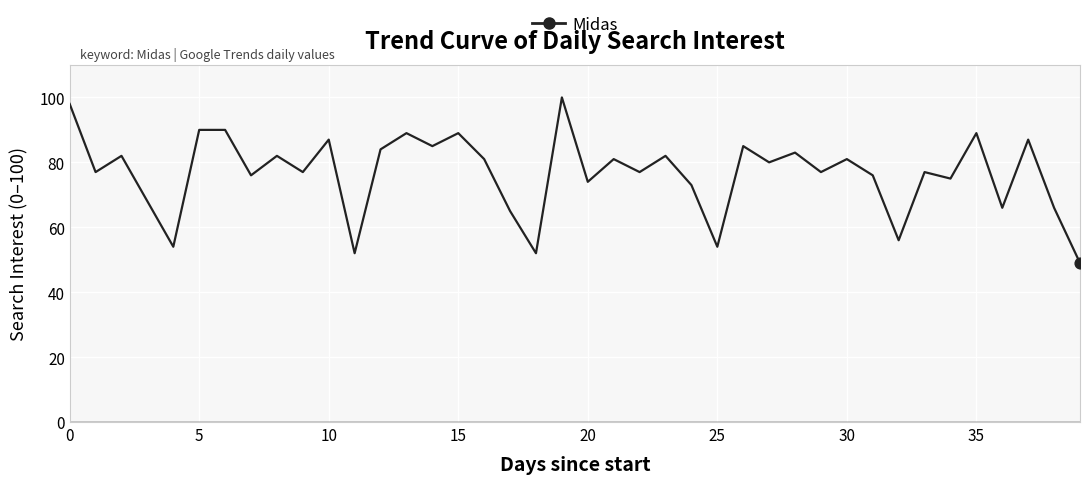

What is the maximum value shown in the chart?

100